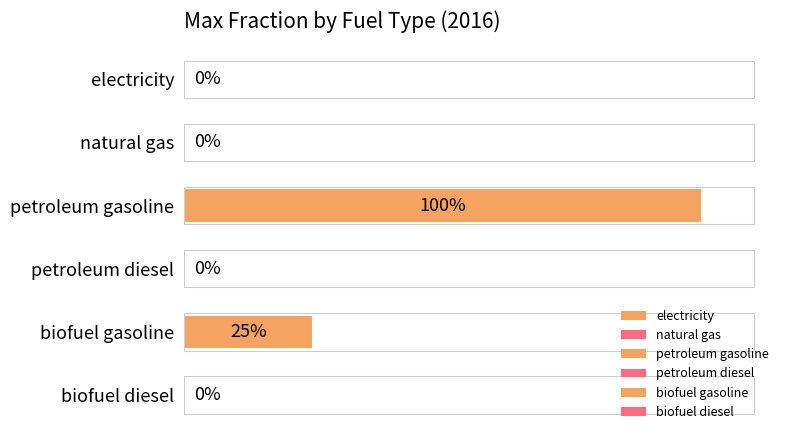

At which category does the chart reach its peak across all series?

petroleum gasoline